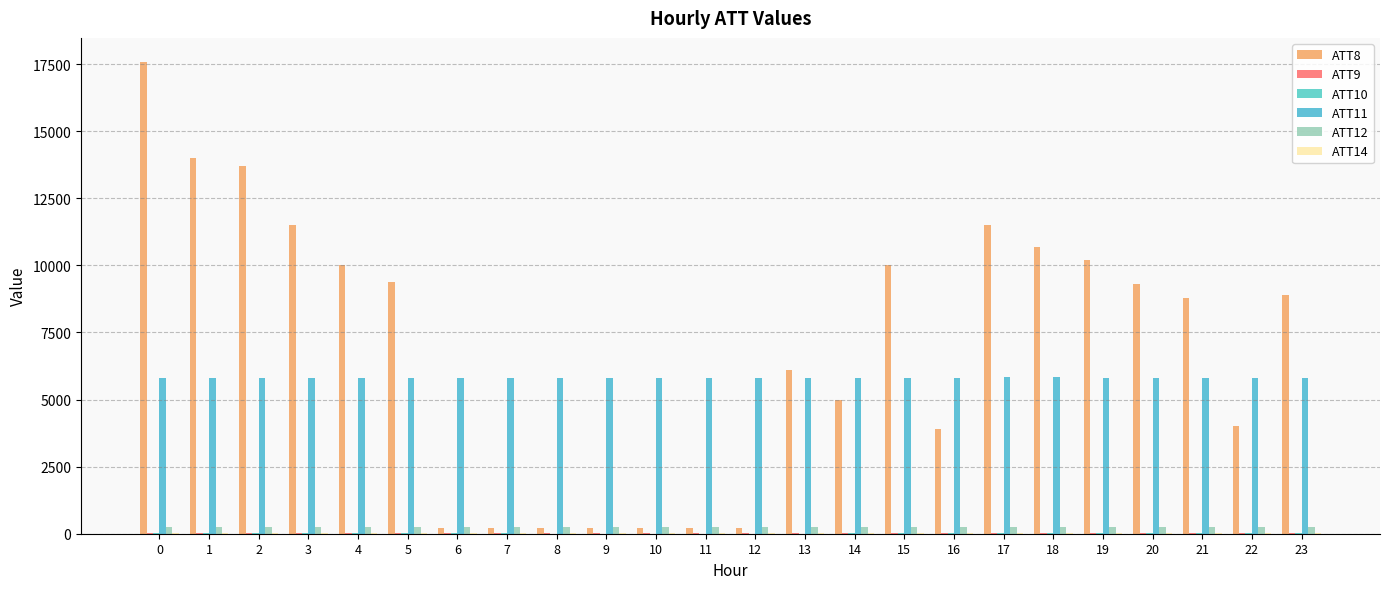

How many groups of bars are there?

24